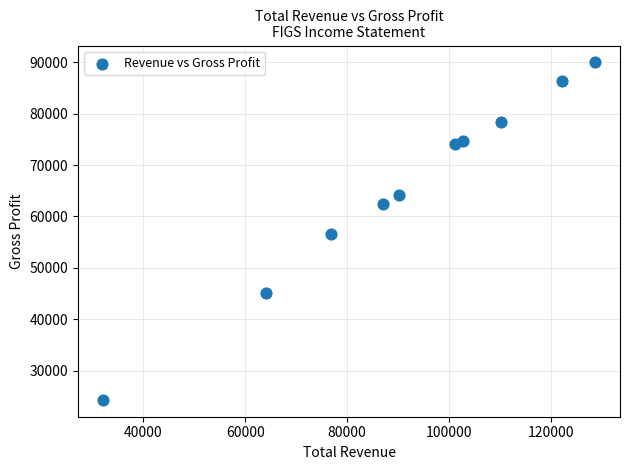

What is the range of Y values (max minus min)?

65700